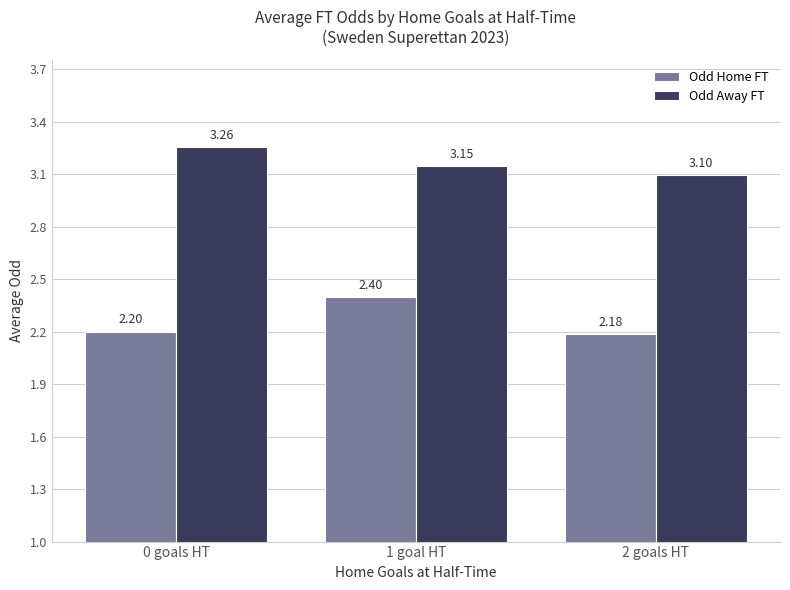

Which series has the largest range (max minus min)?

Odd Home FT